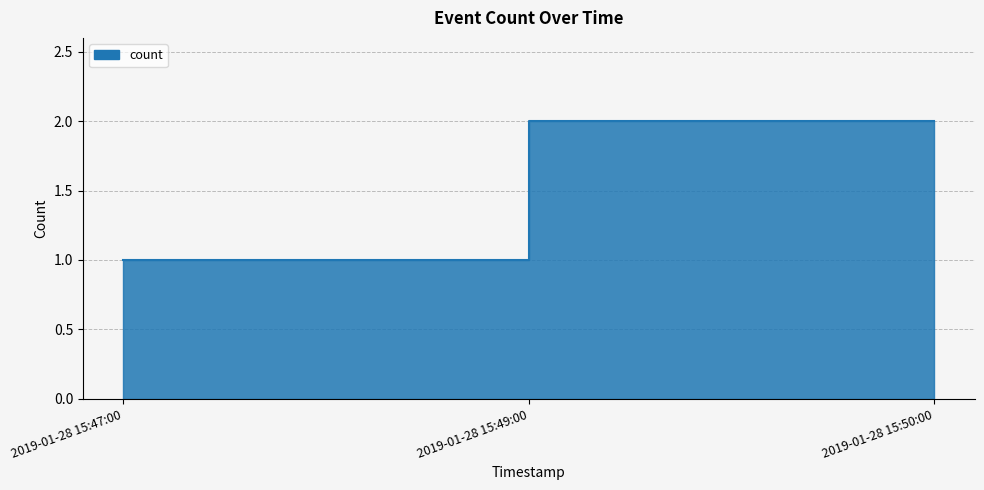

The value at 2019-01-28 15:50:00 is 1. True or false?

False